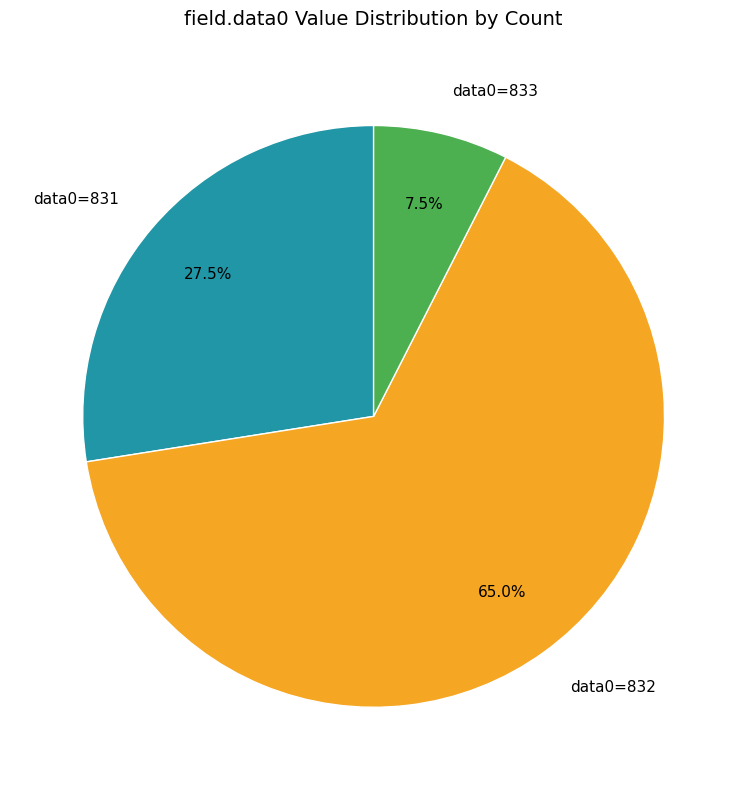

Which slice is the largest?

data0=832